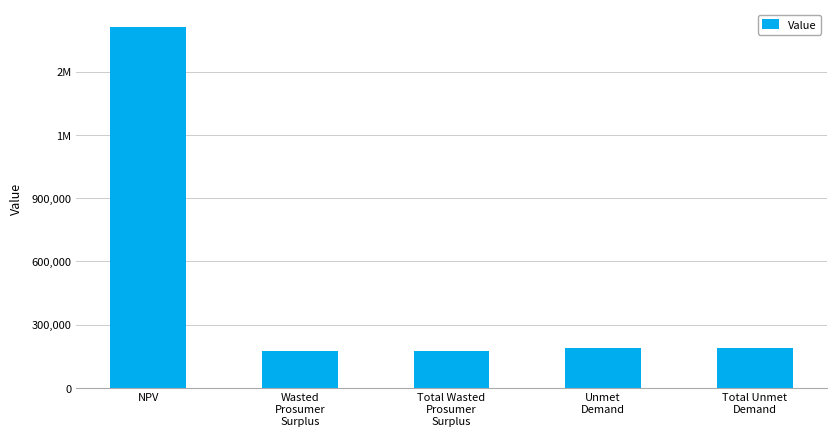

At which label is the value closest to 941806?

Unmet
Demand